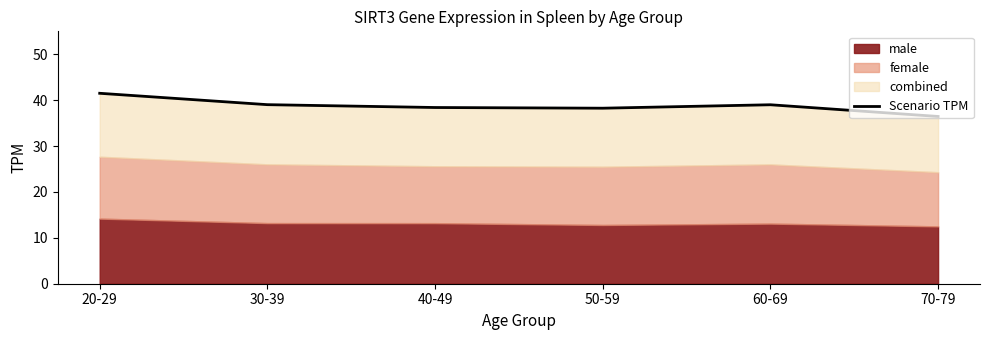

Is it true that the value at 30-39 is 39.0?

True